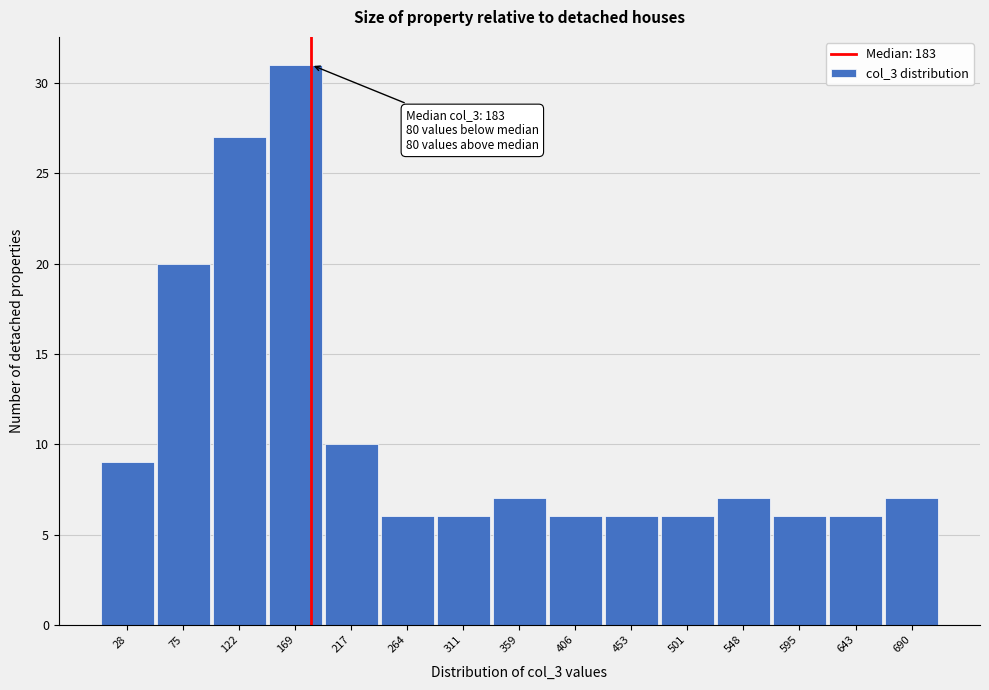

Which range on the x-axis has the tallest bar?

145 to 195